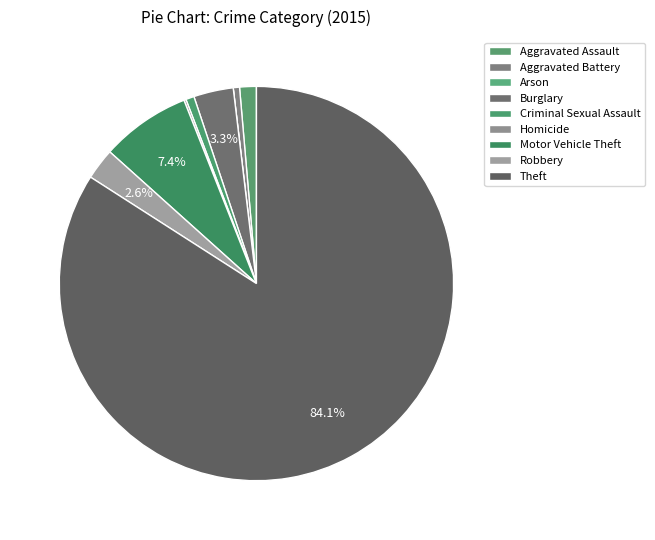

Count the number of slices in the pie.

9